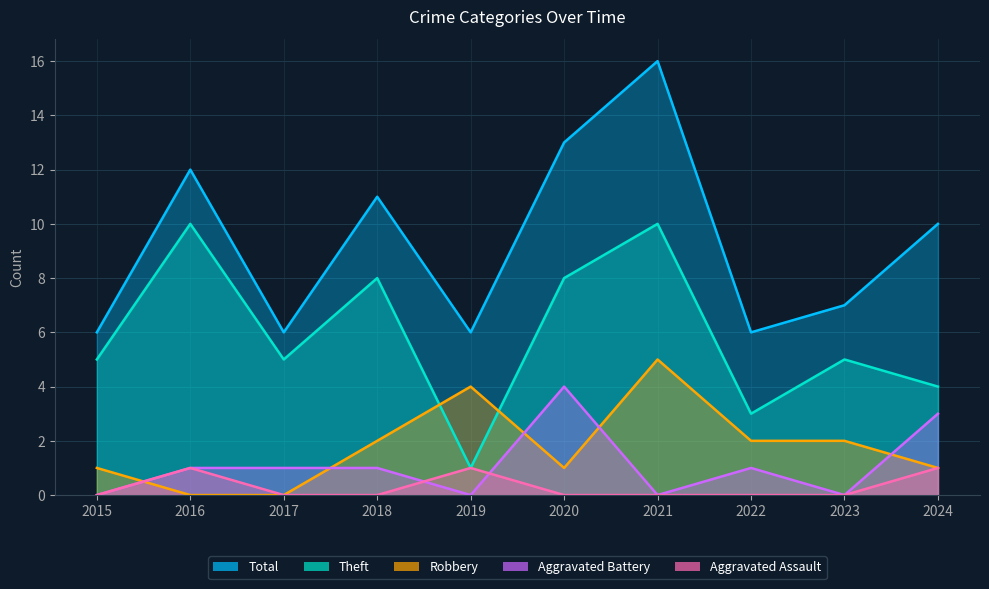

The Total series shows 2 at 2022. True or false?

False